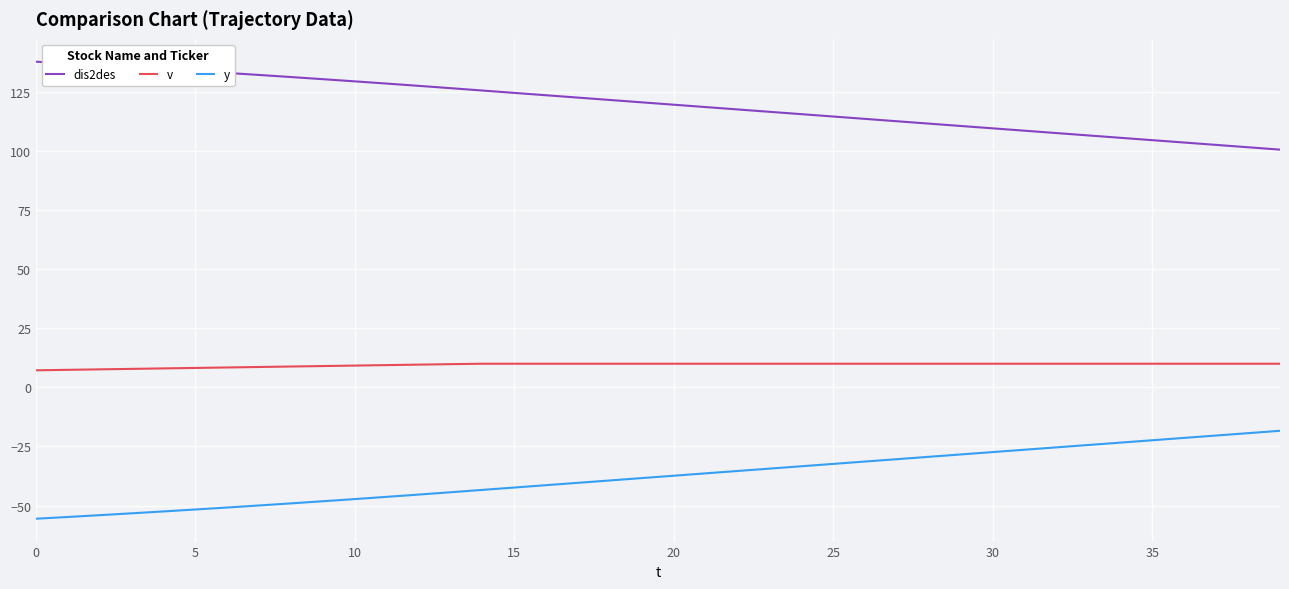

List the series in order of their overall mean, lowest first.

y, v, dis2des